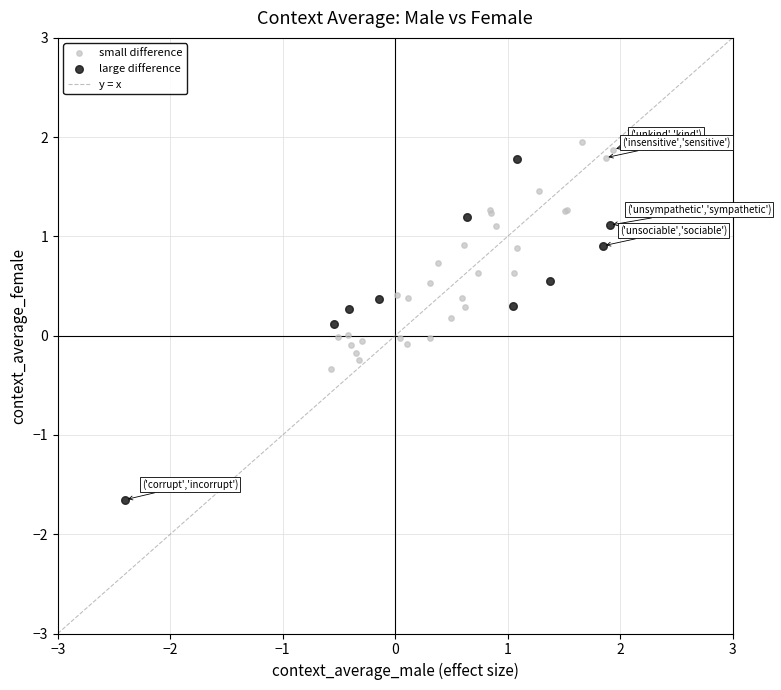

Which series contains the lowest Y value?

large difference